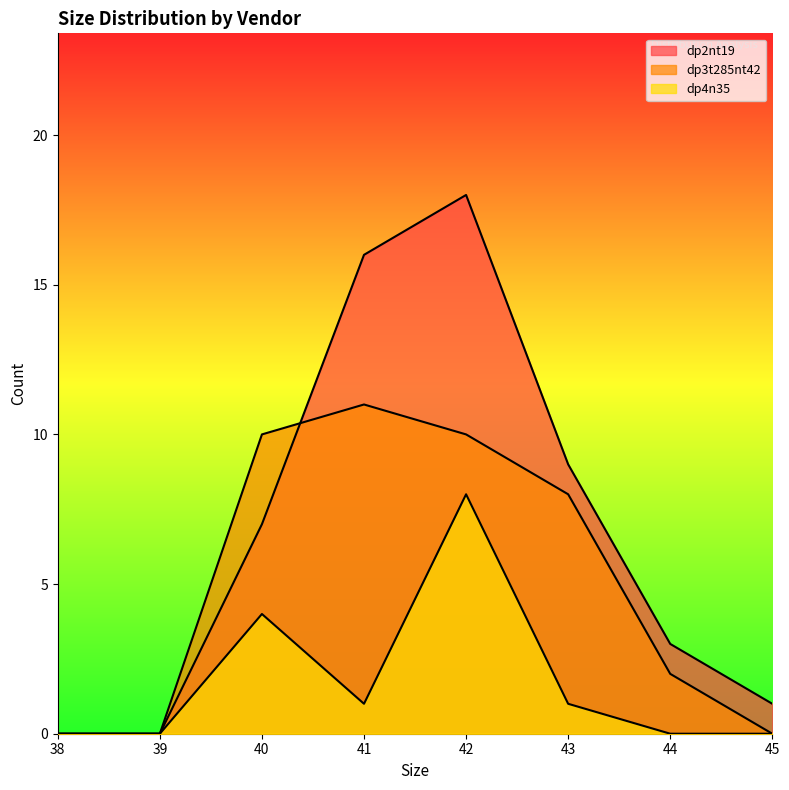

How many categories are shown in the chart?

8